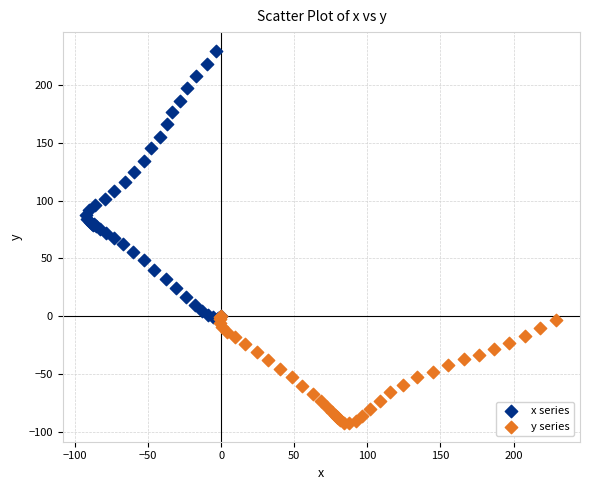

Which series reaches the minimum Y coordinate?

y series